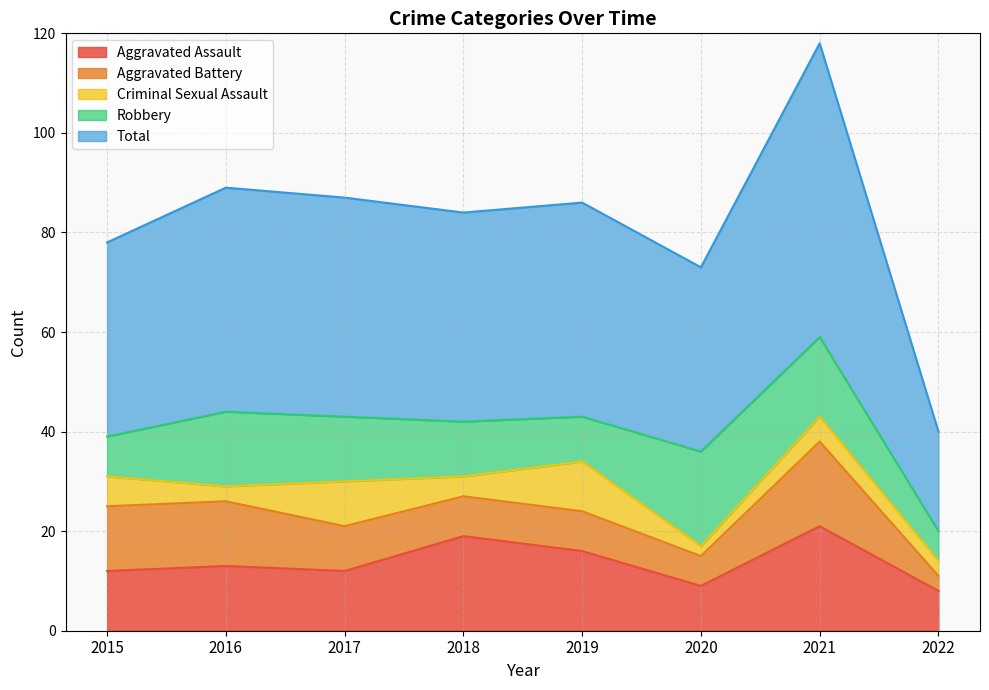

List the series in order of their peak value, highest first.

Total, Aggravated Assault, Robbery, Aggravated Battery, Criminal Sexual Assault